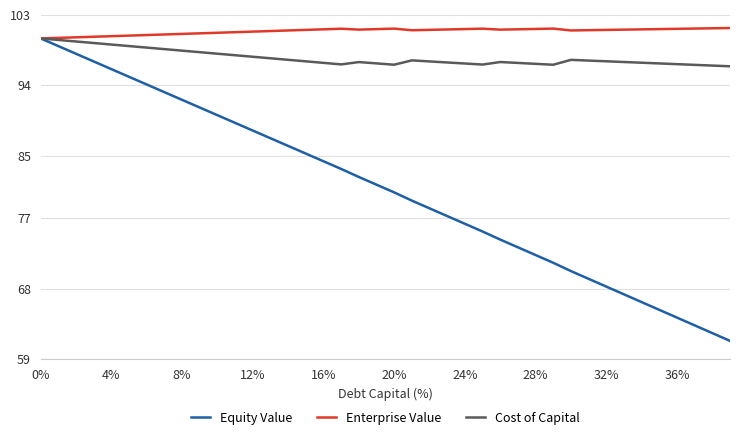

How many values in the Equity Value series are below 81?

20